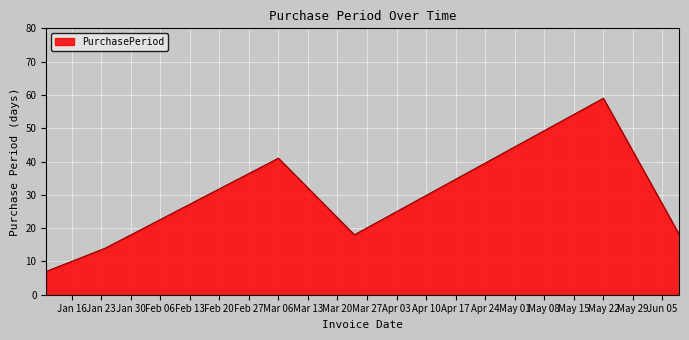

What is the difference between the maximum and second lowest values?

45